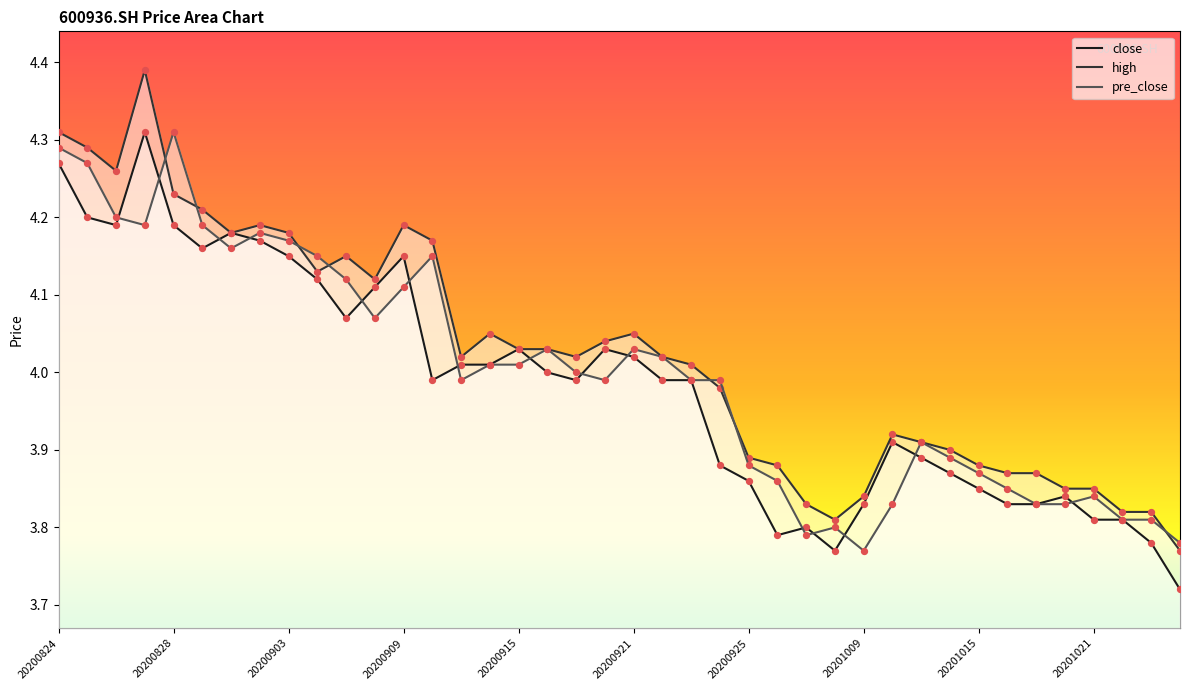

At how many categories does at least one series exceed 3?

40